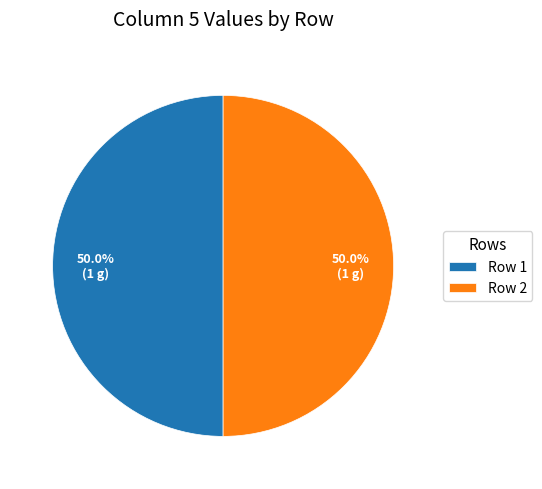

How many segments does this pie chart have?

2